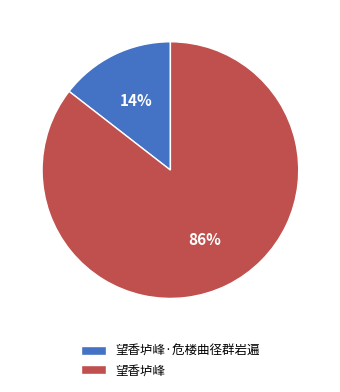

Which category has the smallest portion of the pie?

望香垆峰·危楼曲径群岩遍